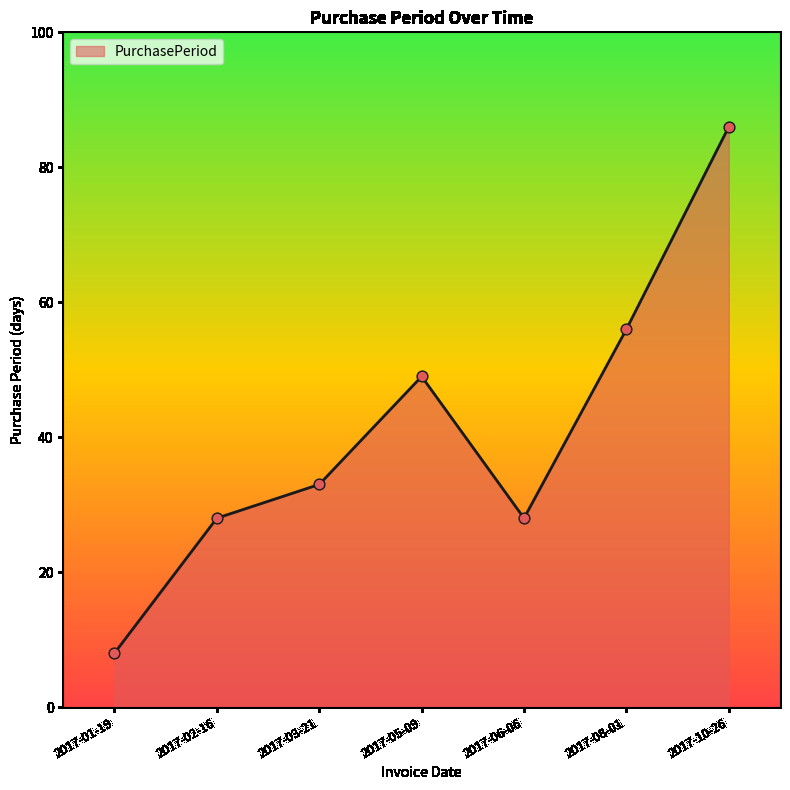

What is the change in value from 2017-05-09 to 2017-06-06?

-21